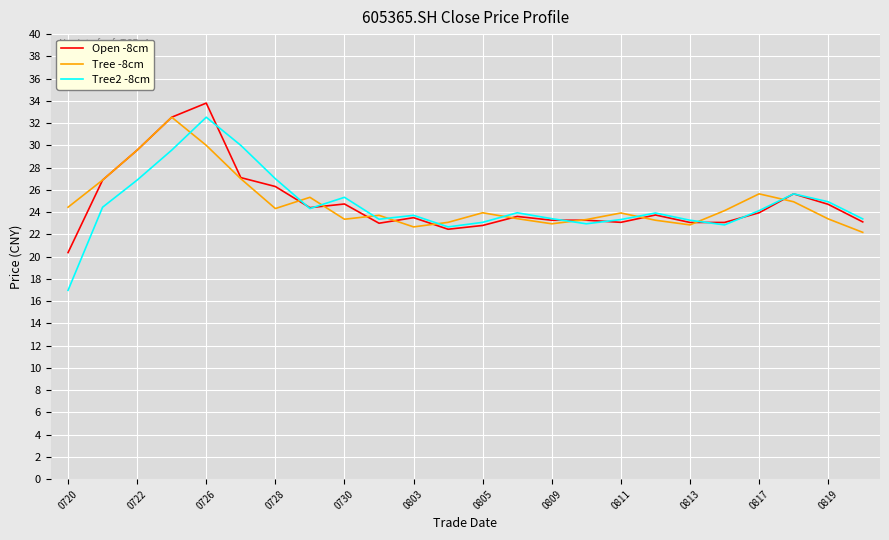

What is the greatest value displayed?

33.8